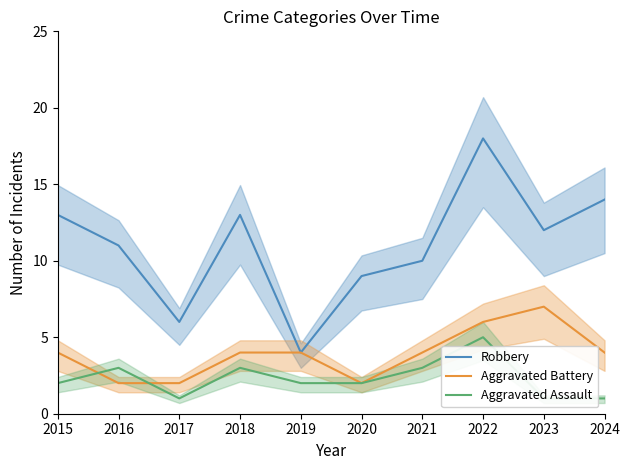

The Robbery series shows 5 at 2018. True or false?

False